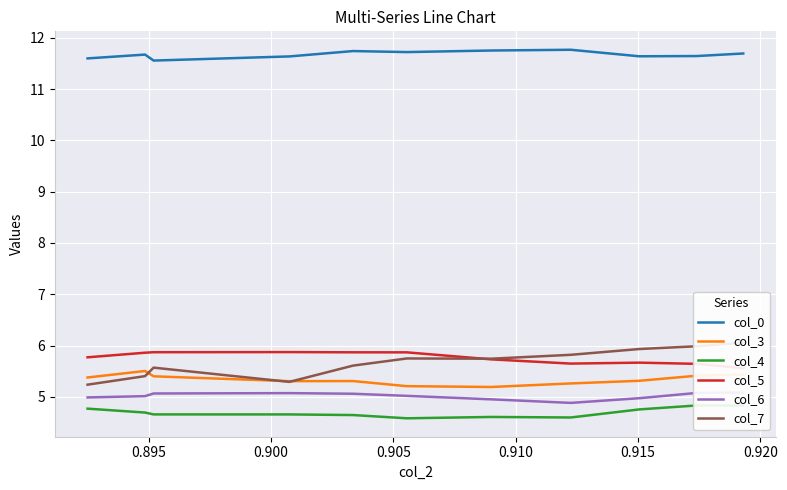

True or false: col_0 and col_3 cross at least once.

False